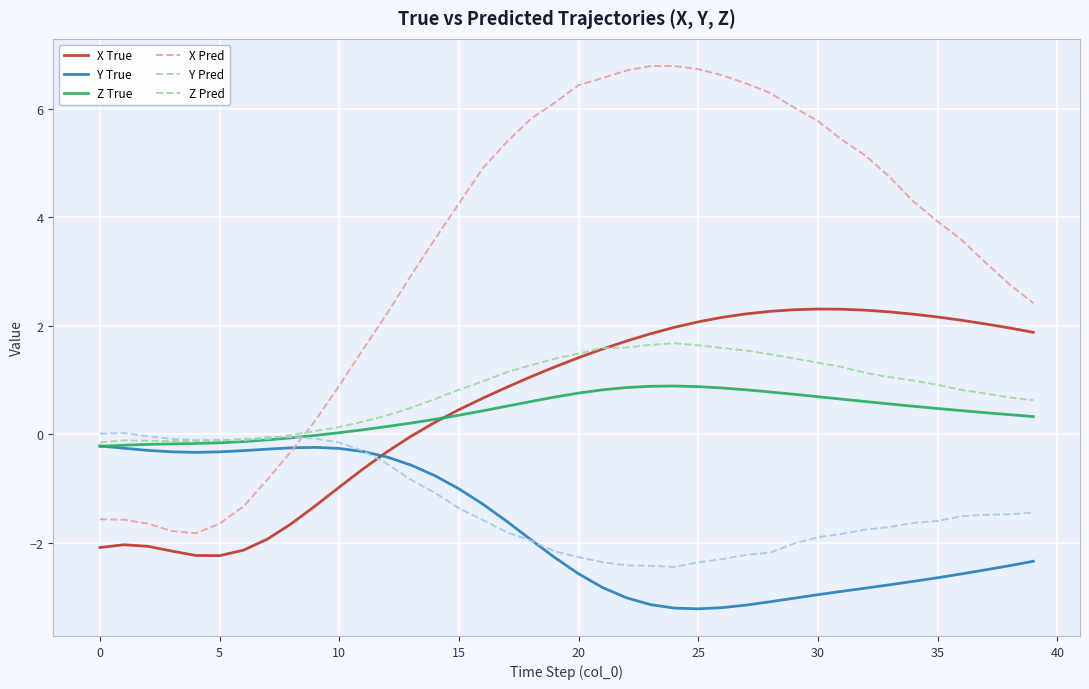

What is the highest value of the X Pred series?

6.8